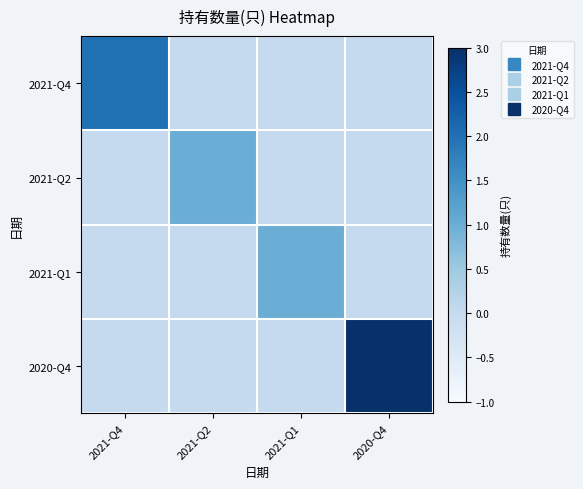

Which series has the widest spread of values?

2020-Q4